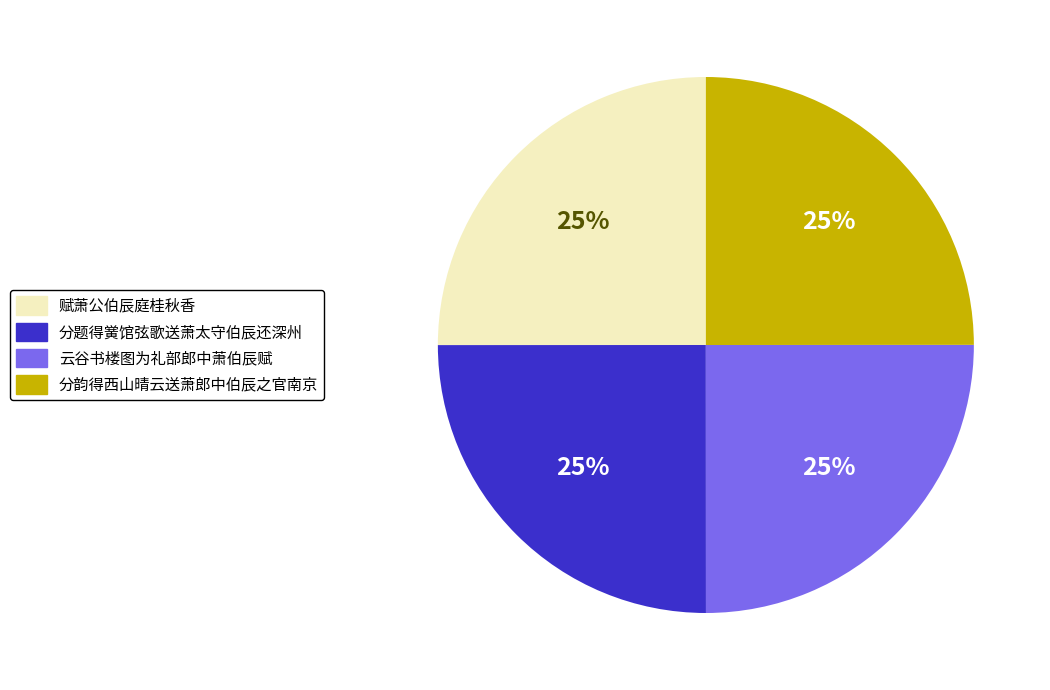

How many segments does this pie chart have?

4